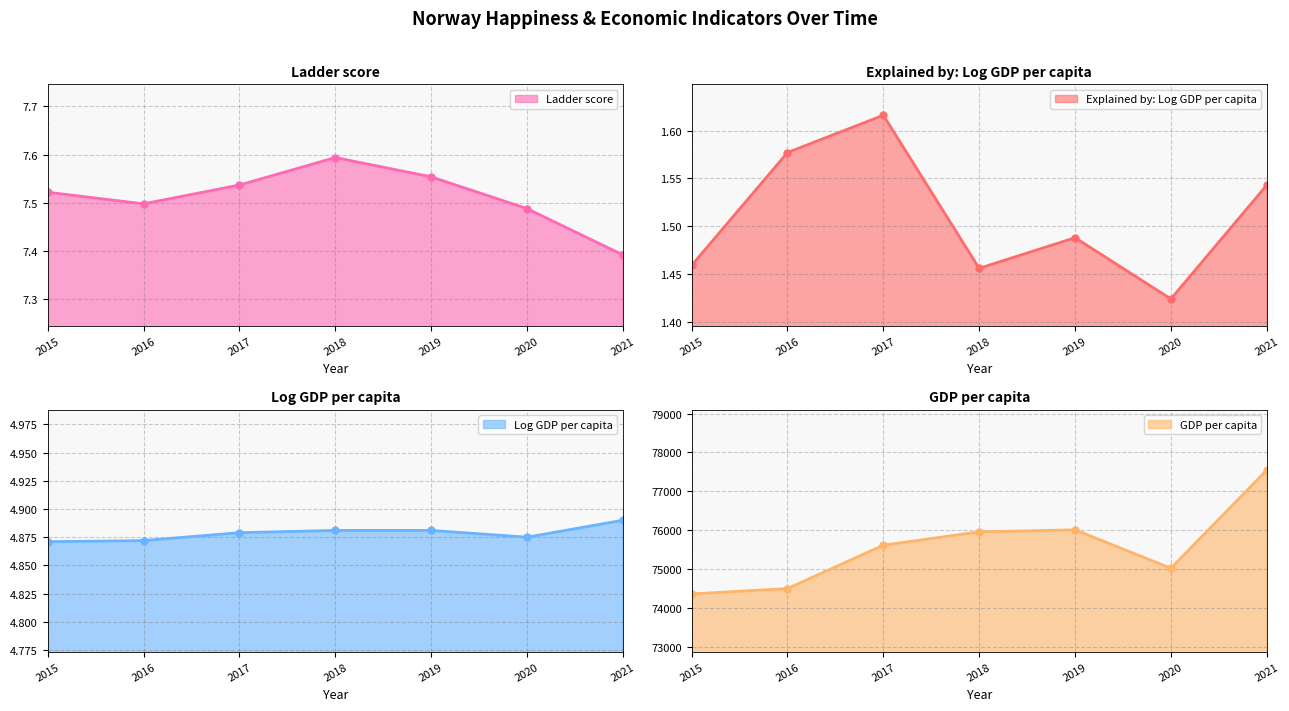

How many lines are shown in the chart?

4